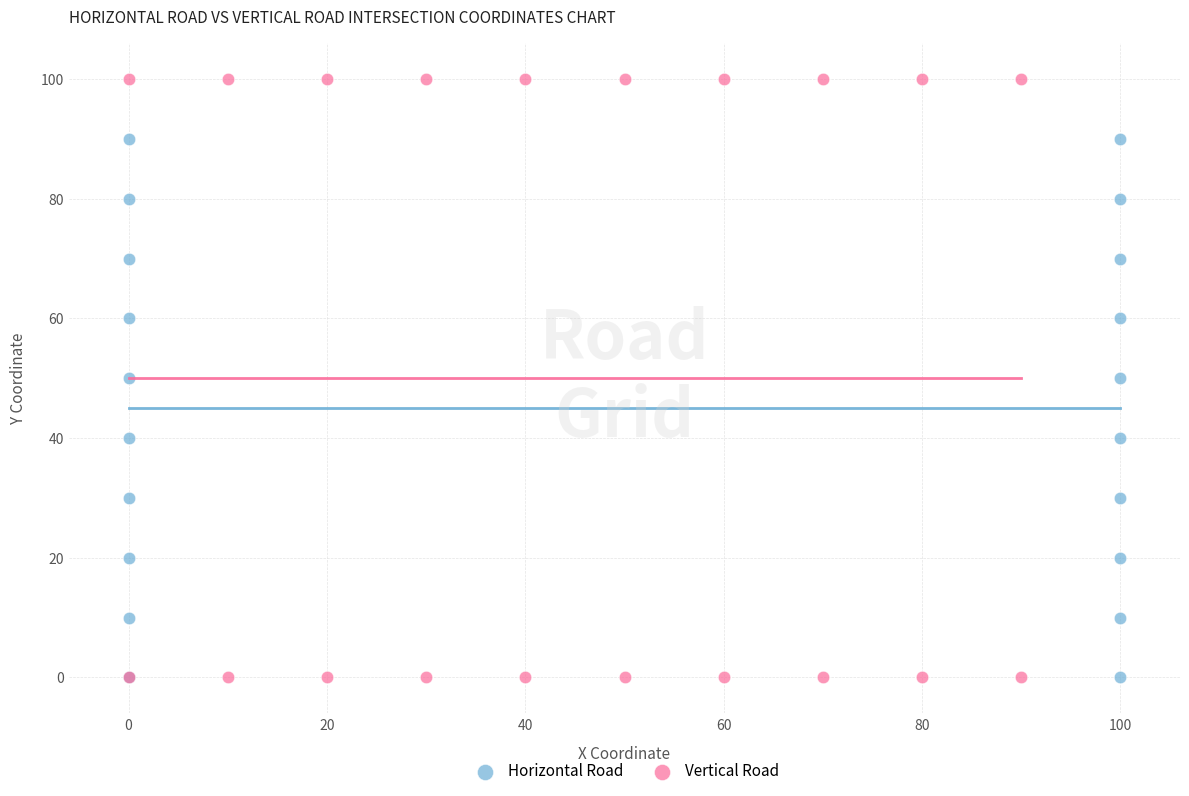

What are all the series names shown in the legend?

Horizontal Road, Vertical Road